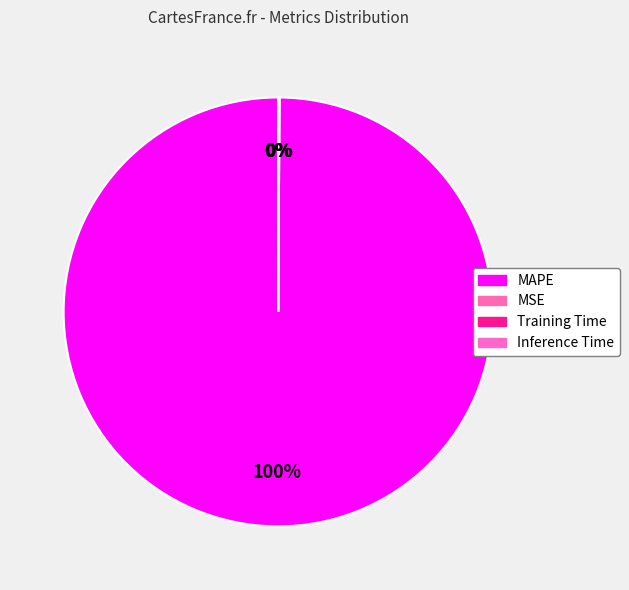

Which category accounts for the majority?

MAPE